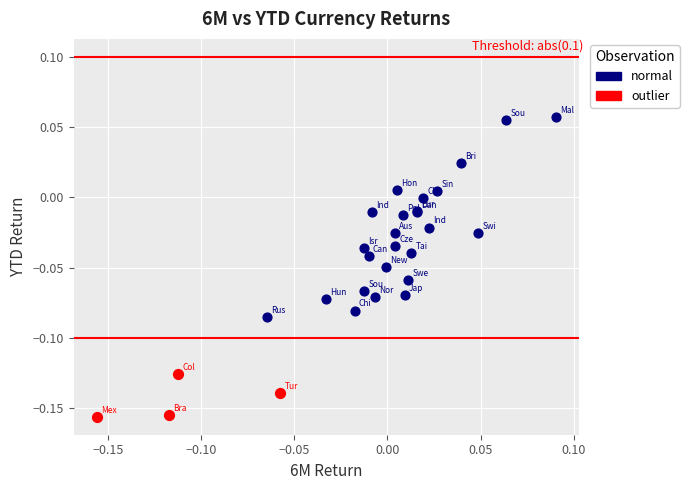

Which series has the largest Y range (max minus min)?

normal